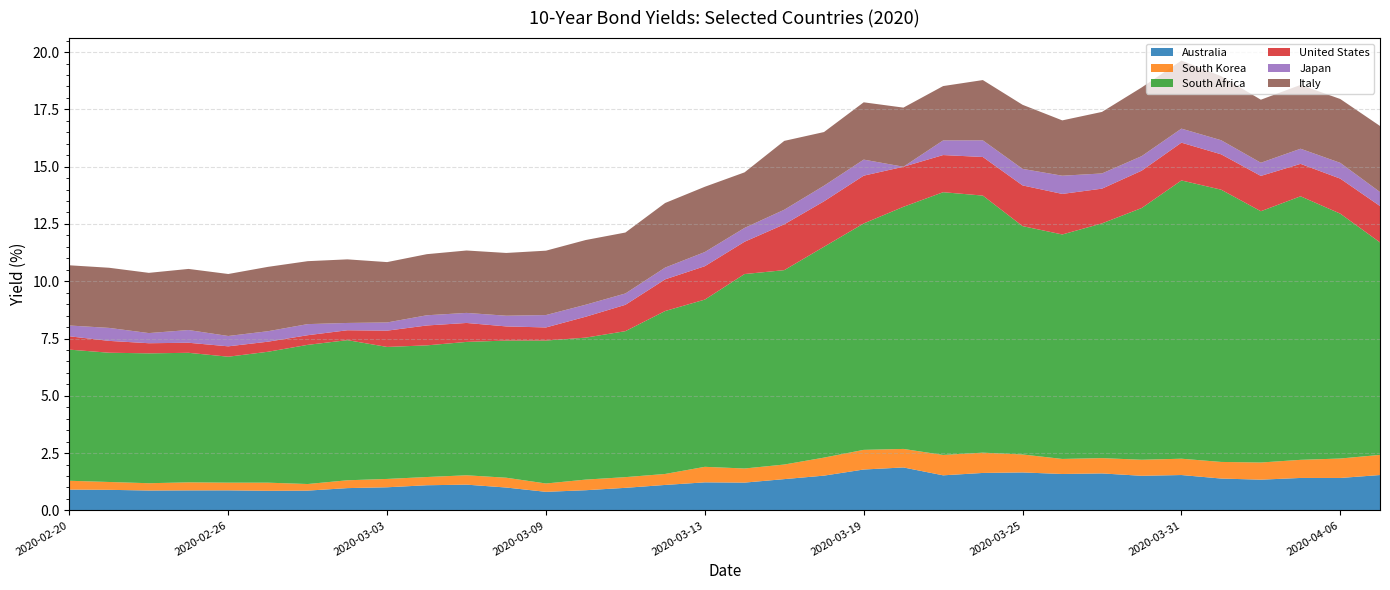

Reading left to right, what are all the values shown in this chart?

Australia: 0.9	0.9	0.9	0.9	0.9	0.9	0.9	1.0	1.0	1.1	1.1	1.0	0.8	0.9	1.0	1.1	1.2	1.2	1.4	1.5	1.8	1.9	1.5	1.6	1.7	1.6	1.6	1.5	1.5	1.4	1.3	1.4	1.4	1.5
South Korea: 0.4	0.3	0.3	0.4	0.3	0.4	0.3	0.3	0.4	0.4	0.4	0.4	0.4	0.5	0.5	0.5	0.7	0.6	0.6	0.8	0.9	0.8	0.9	0.9	0.8	0.7	0.7	0.7	0.7	0.7	0.7	0.8	0.8	0.9
South Africa: 5.7	5.6	5.7	5.7	5.5	5.7	6.1	6.1	5.8	5.7	5.8	6.0	6.2	6.2	6.4	7.1	7.3	8.5	8.5	9.2	9.9	10.6	11.5	11.2	10.0	9.8	10.2	11.0	12.1	11.9	11.0	11.5	10.7	9.3
United States: 0.6	0.5	0.4	0.4	0.5	0.4	0.4	0.4	0.7	0.9	0.8	0.6	0.6	0.9	1.1	1.4	1.5	1.4	2.0	2.0	2.1	1.7	1.6	1.7	1.8	1.8	1.5	1.6	1.6	1.5	1.5	1.4	1.5	1.6
Japan: 0.5	0.6	0.4	0.6	0.5	0.5	0.5	0.3	0.4	0.4	0.4	0.5	0.5	0.5	0.5	0.5	0.6	0.6	0.6	0.7	0.7	0.0	0.6	0.7	0.7	0.8	0.7	0.6	0.6	0.6	0.6	0.7	0.7	0.6
Italy: 2.6	2.6	2.6	2.7	2.7	2.8	2.7	2.8	2.6	2.7	2.7	2.7	2.8	2.8	2.7	2.8	2.8	2.4	3.0	2.3	2.5	2.6	2.4	2.6	2.8	2.4	2.7	3.0	3.0	2.8	2.8	2.8	2.8	2.9